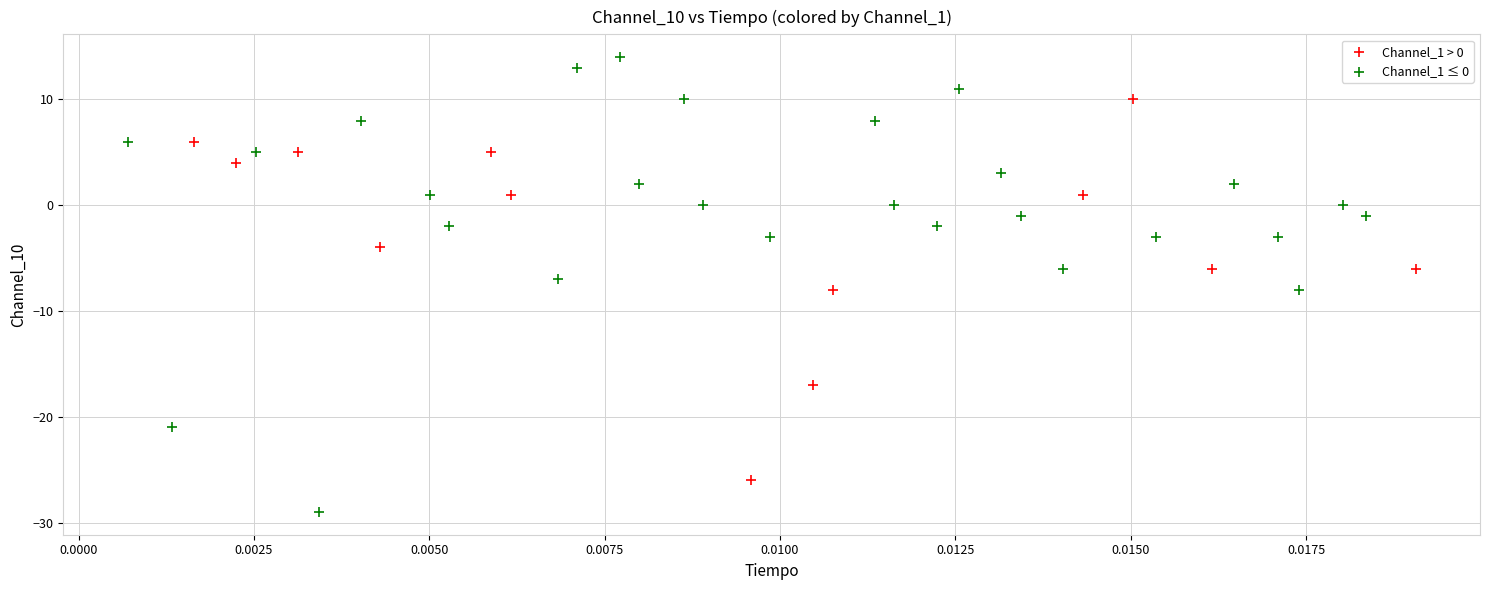

Which series contains the lowest Y value?

Channel_1 ≤ 0